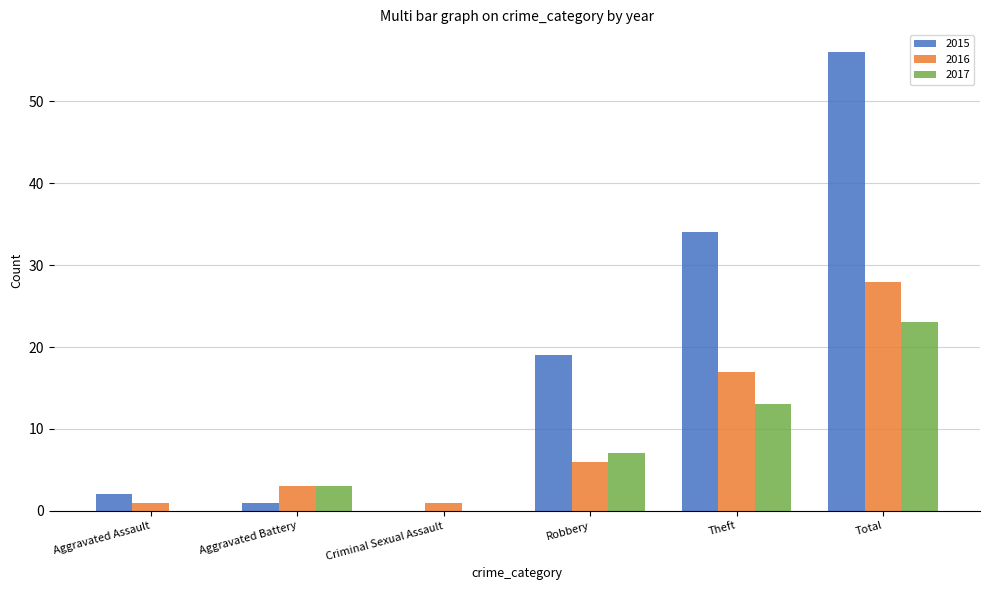

What is the sum of all 2016 values?

56